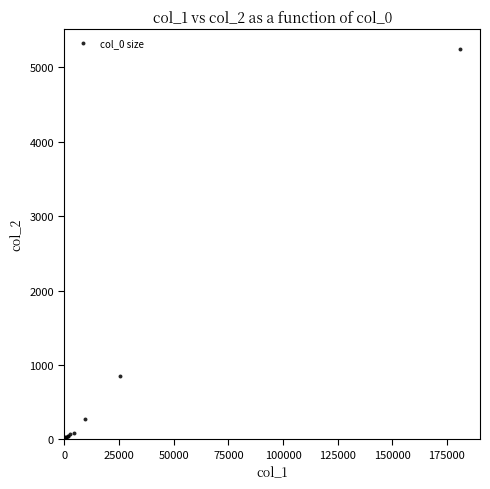

What Y value in the scatter plot is closest to 2626?

852